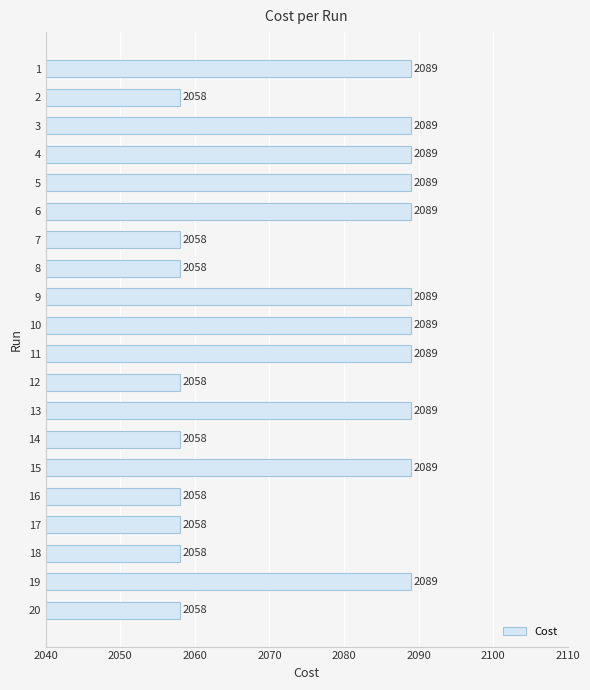

What is the value of the 3rd bar from the top?

2089